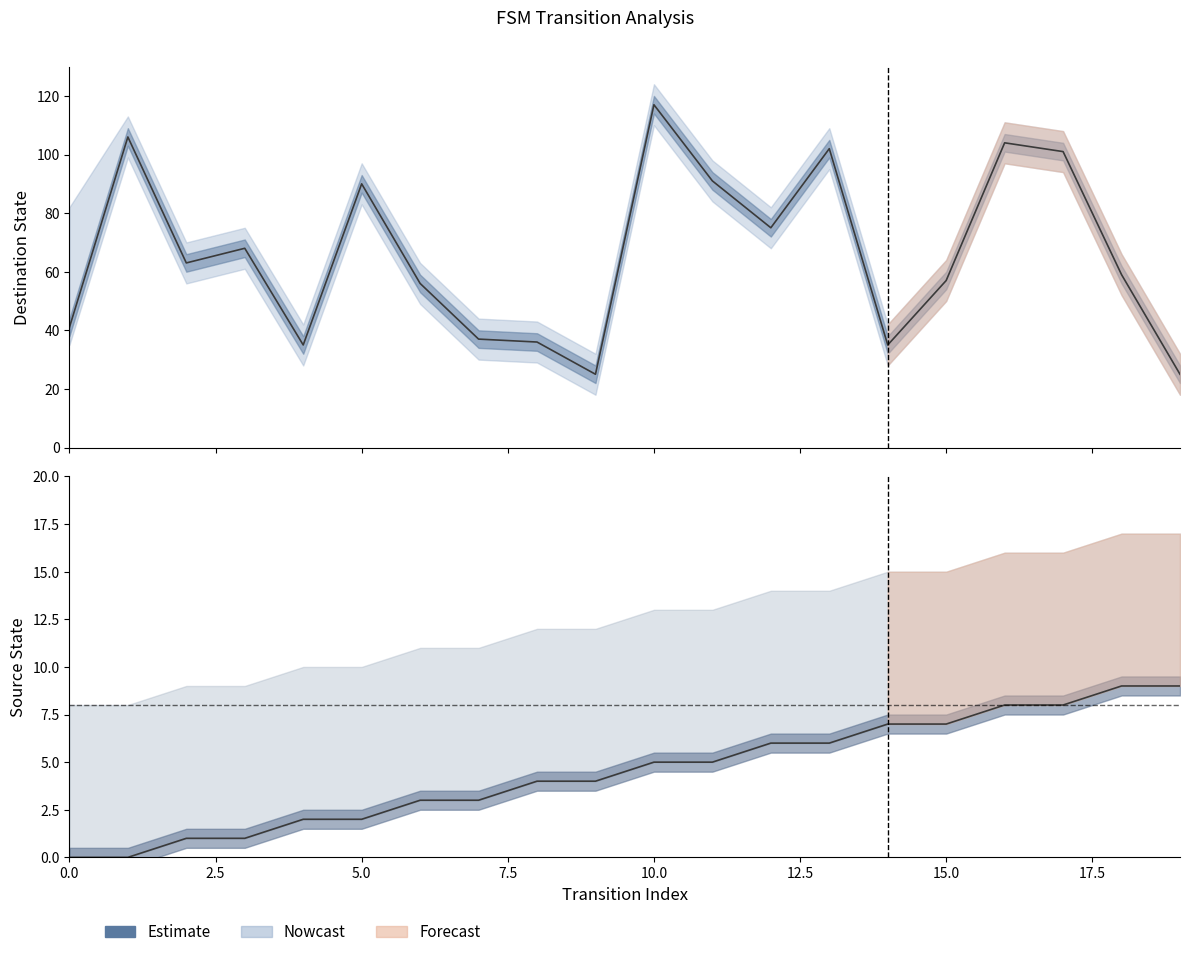

Reading right to left, extract all data points from this chart.

source_state: 9	9	8	8	7	7	6	6	5	5	4	4	3	3	2	2	1	1	0	0
destination_state: 25	59	101	104	57	35	102	75	91	117	25	36	37	56	90	35	68	63	106	41